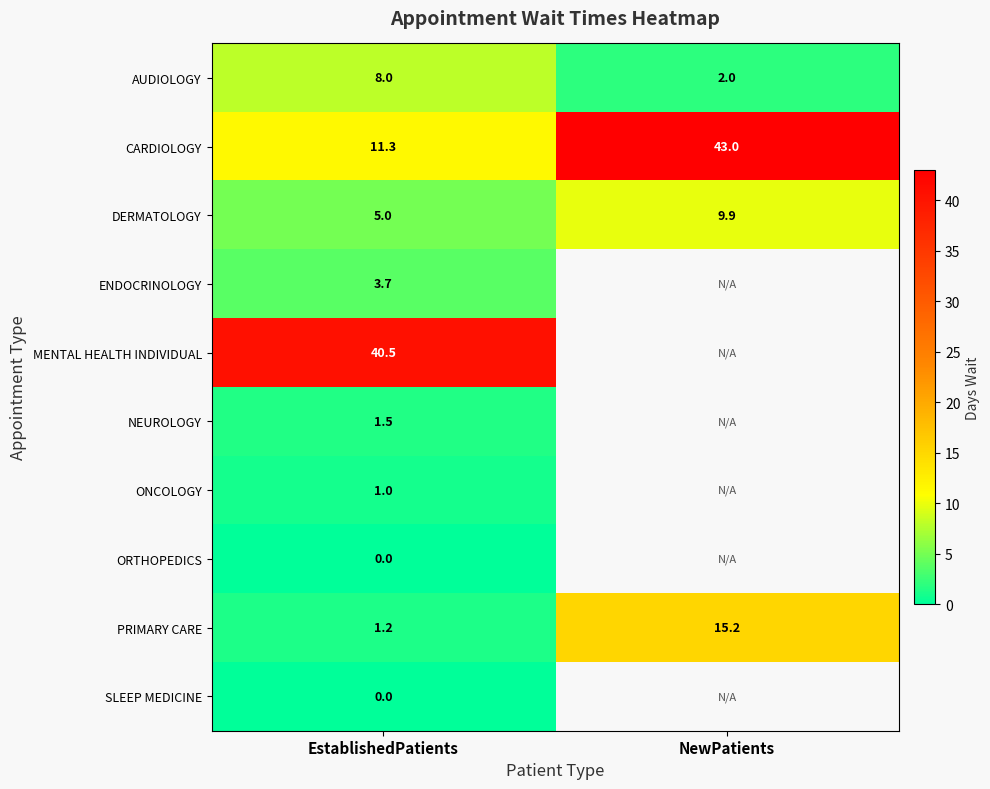

What is the maximum value for PRIMARY CARE?

15.2